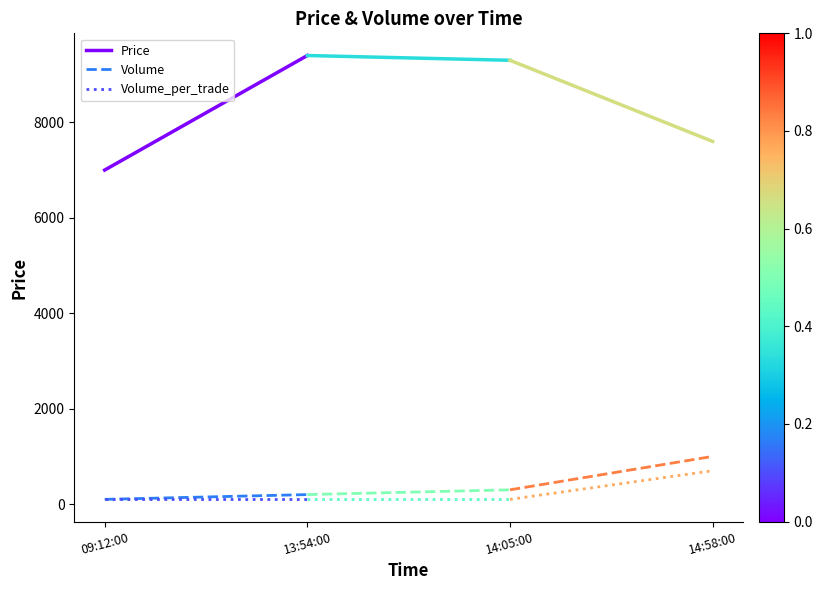

Reading right to left, transcribe all the data shown in this chart.

Price: 9400	7000
Volume: 200	100
Volume_per_trade: 100	100